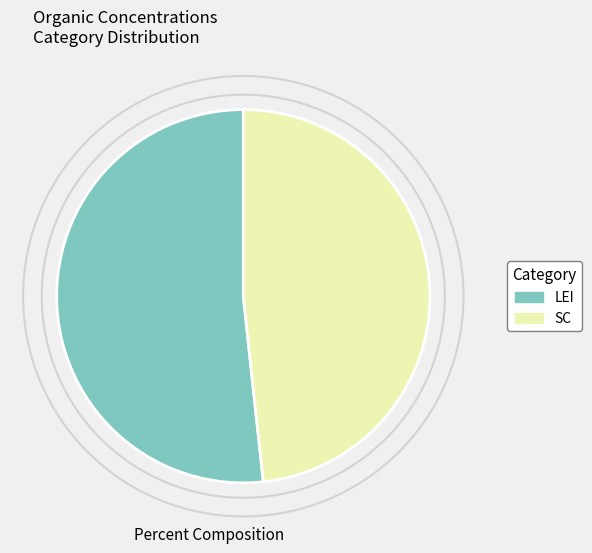

Is there a majority slice in this chart?

Yes